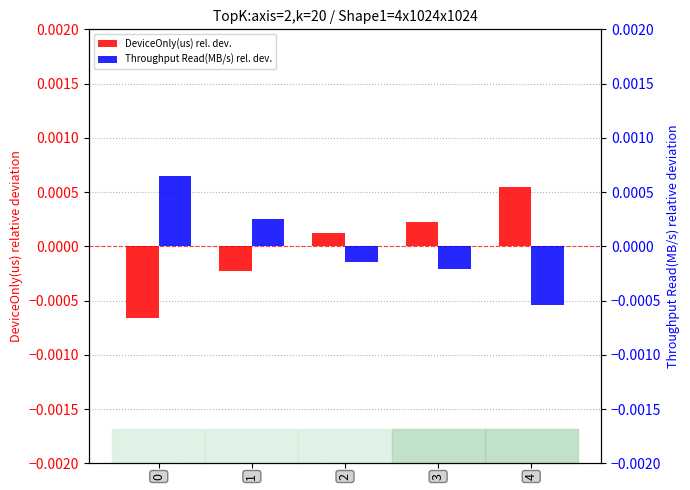

How many groups of bars are there?

5